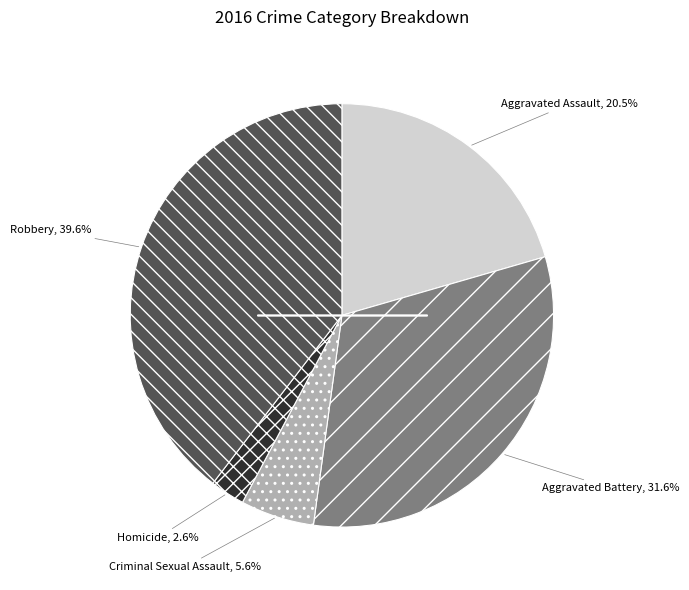

How many slices are in this pie chart?

5